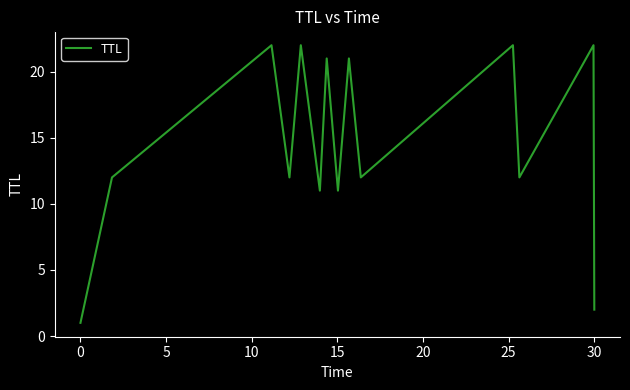

What is the difference between the maximum and minimum values?

21